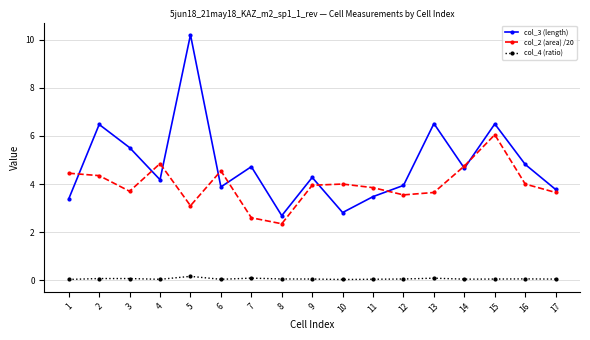

Count the number of categories in the chart.

17